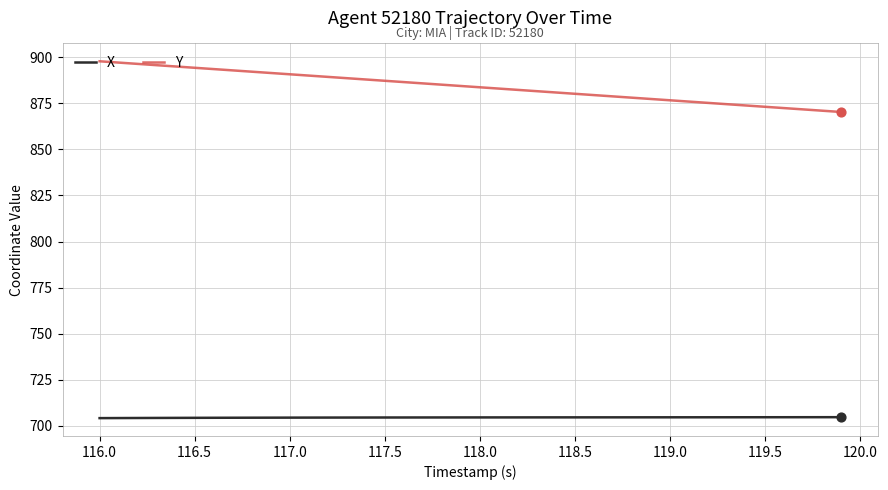

Which series has the largest range (max minus min)?

Y